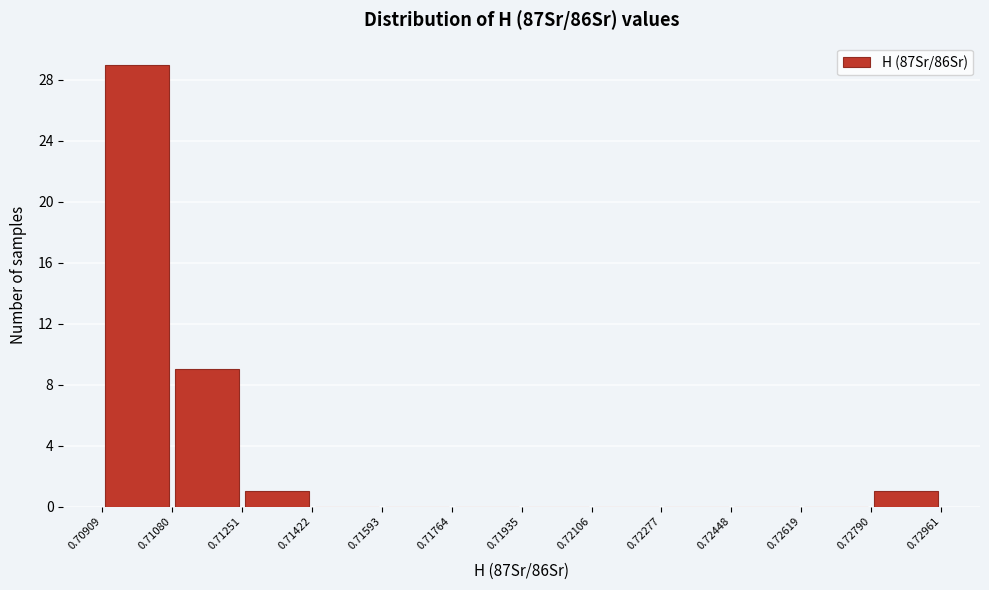

Reading left to right, transcribe this chart: for each bar, give the range it covers on the x-axis and its height. The values are not printed on the chart, so give them approximately, as read against the axis.

0.70909 to 0.71080: 29
0.71080 to 0.71251: 9
0.71251 to 0.71422: 1
0.71422 to 0.71593: 0
0.71593 to 0.71764: 0
0.71764 to 0.71935: 0
0.71935 to 0.72106: 0
0.72106 to 0.72277: 0
0.72277 to 0.72448: 0
0.72448 to 0.72619: 0
0.72619 to 0.72790: 0
0.72790 to 0.72961: 1